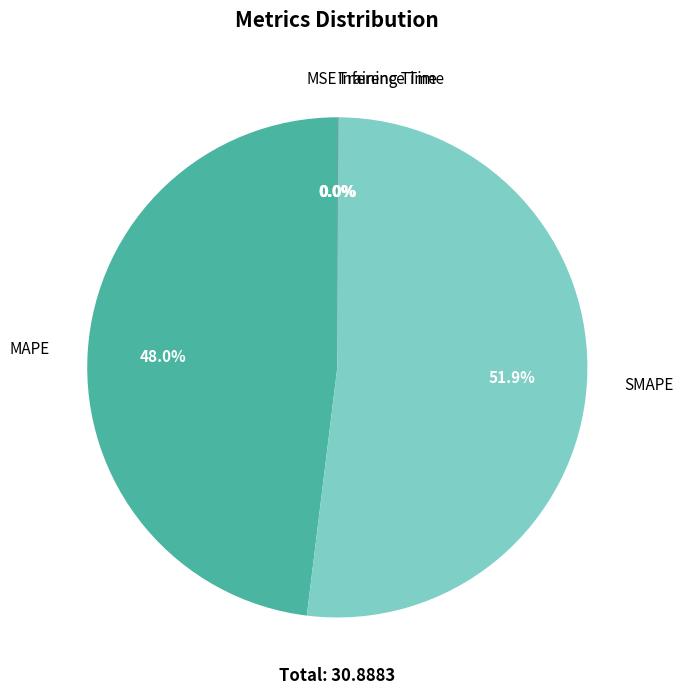

What portion of the pie excludes MAPE?

52.0%